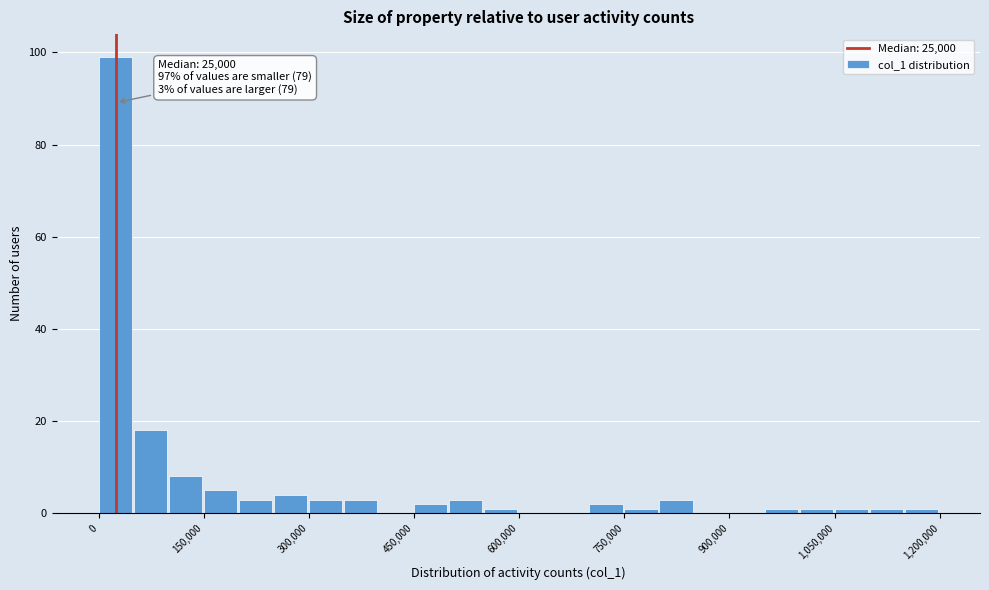

Read against the x-axis, roughly where is the centre of the tallest bar?

20000